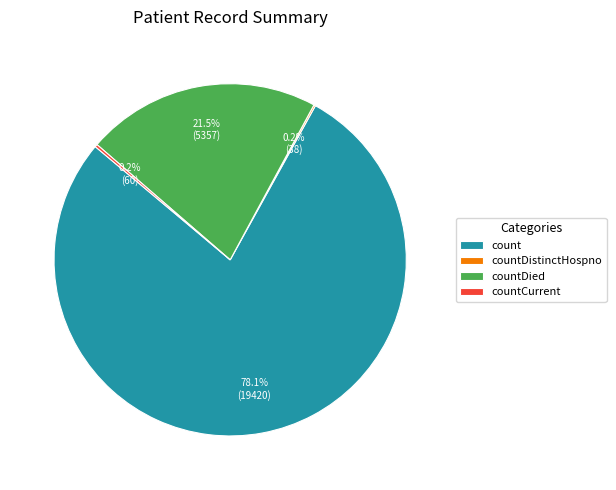

What is the largest slice in the pie chart?

count